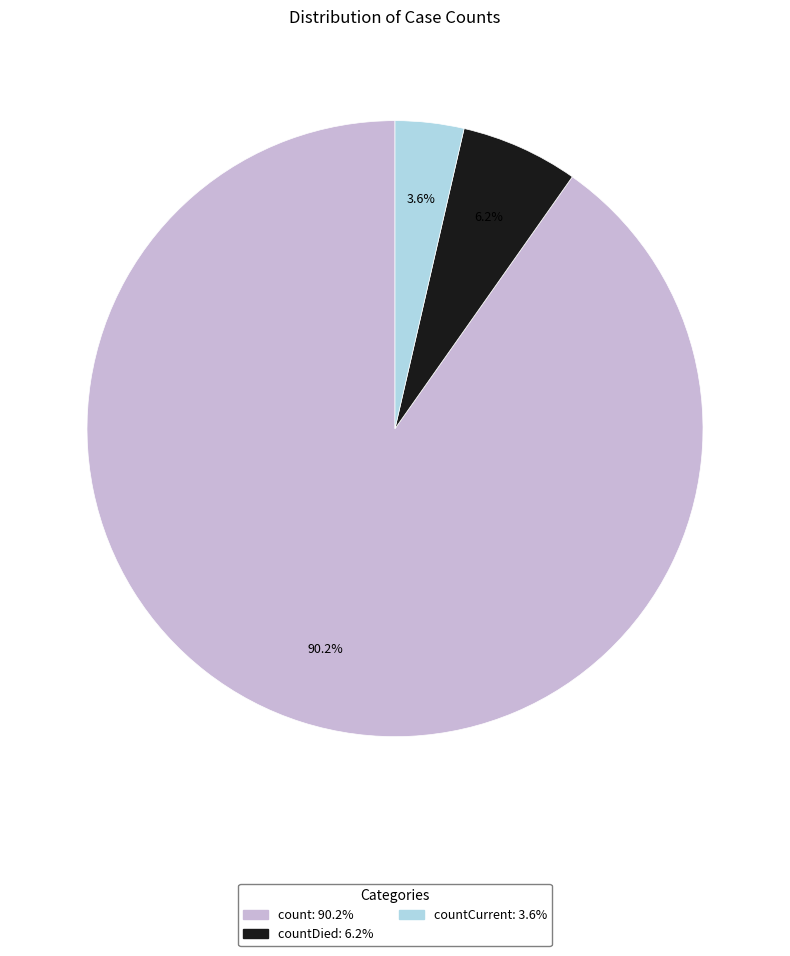

How many slices are in this pie chart?

3